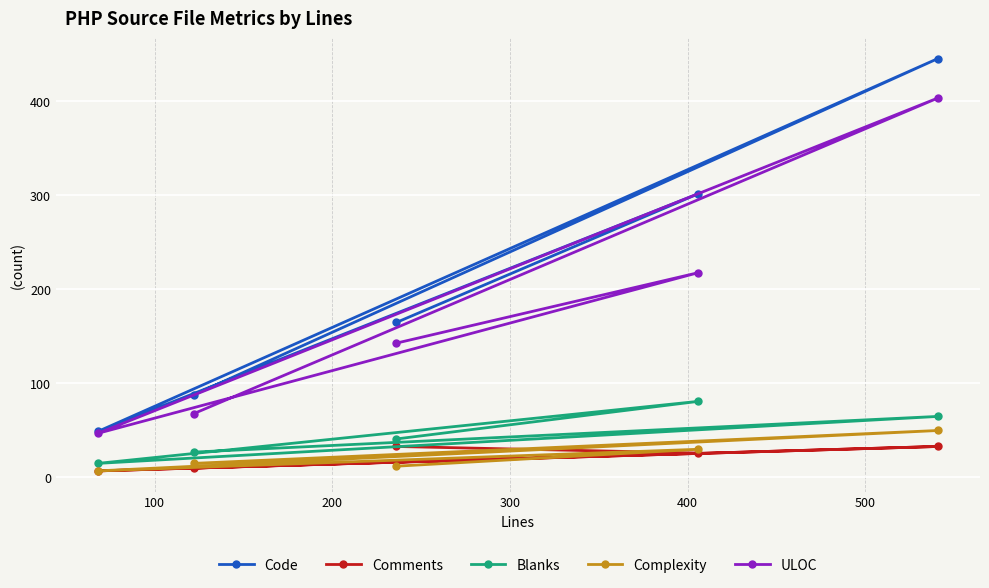

Which series has the largest total across all categories?

Code